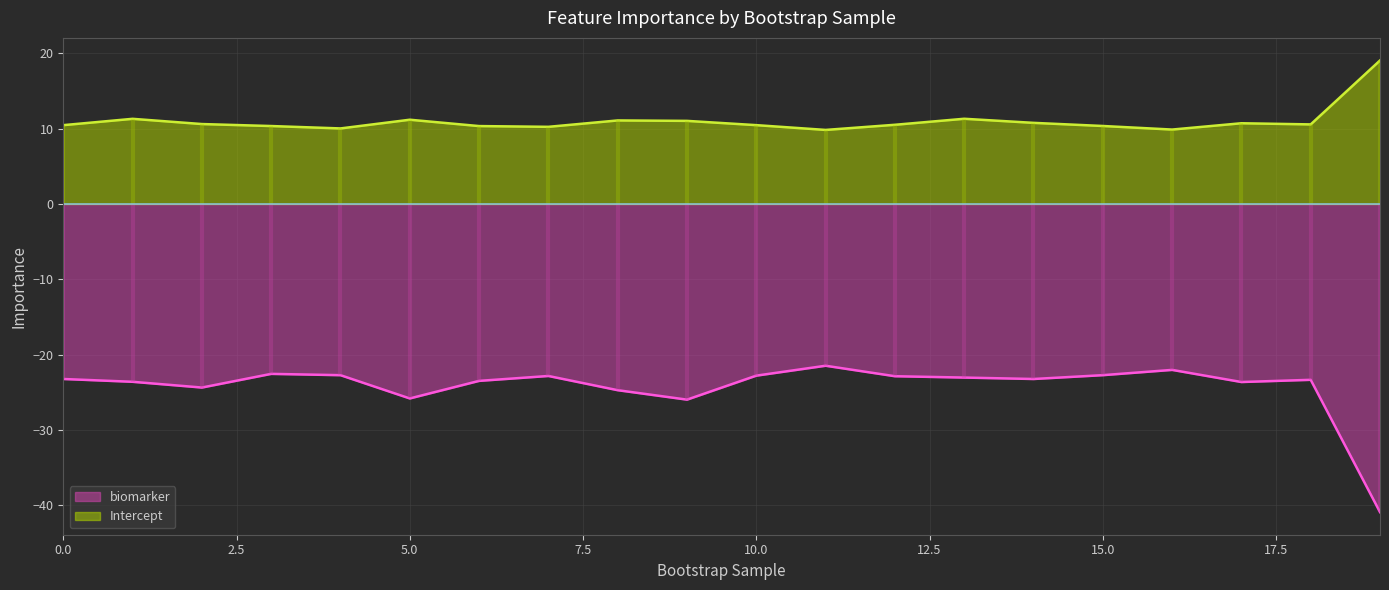

Where is the first local minimum for biomarker?

2